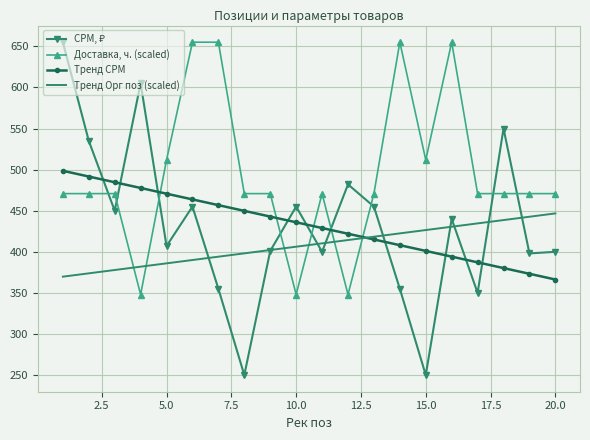

True or false: Доставка, ч. (scaled) and Тренд Орг поз (scaled) cross at least once.

True